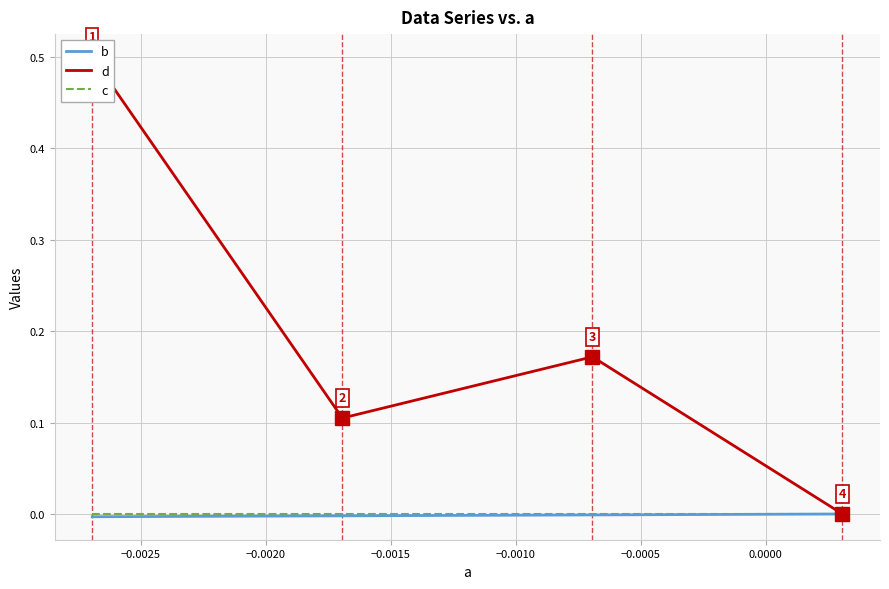

After their last crossing, which series has the higher values: b or d?

b